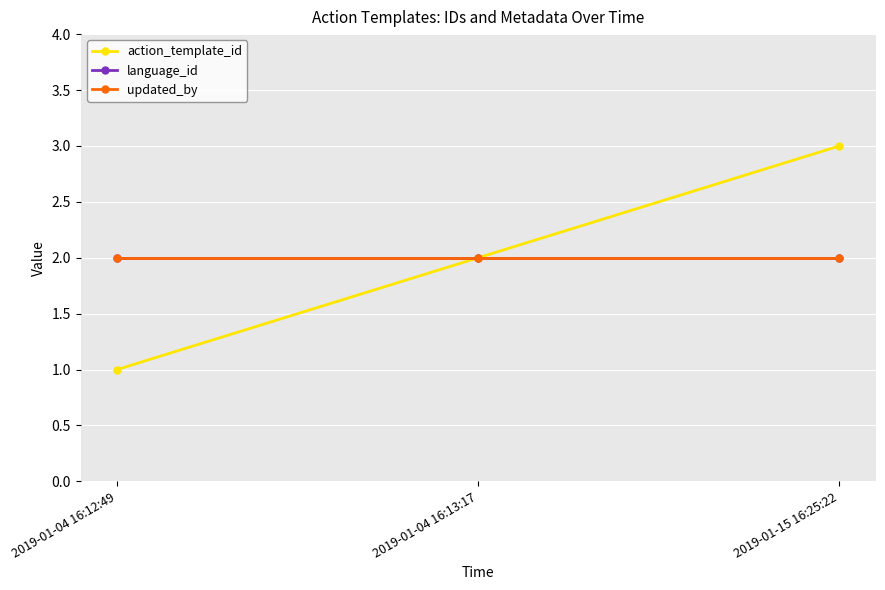

Reading right to left, transcribe all the data shown in this chart.

action_template_id: 2019-01-15 16:25:22=3	2019-01-04 16:13:17=2	2019-01-04 16:12:49=1
language_id: 2019-01-15 16:25:22=2	2019-01-04 16:13:17=2	2019-01-04 16:12:49=2
updated_by: 2019-01-15 16:25:22=2	2019-01-04 16:13:17=2	2019-01-04 16:12:49=2